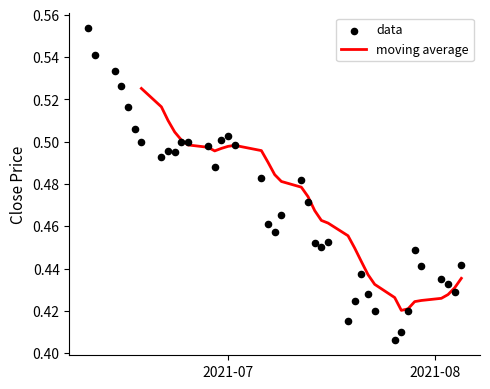

Is the value of moving average at 37 greater than the value of data at 22?

No